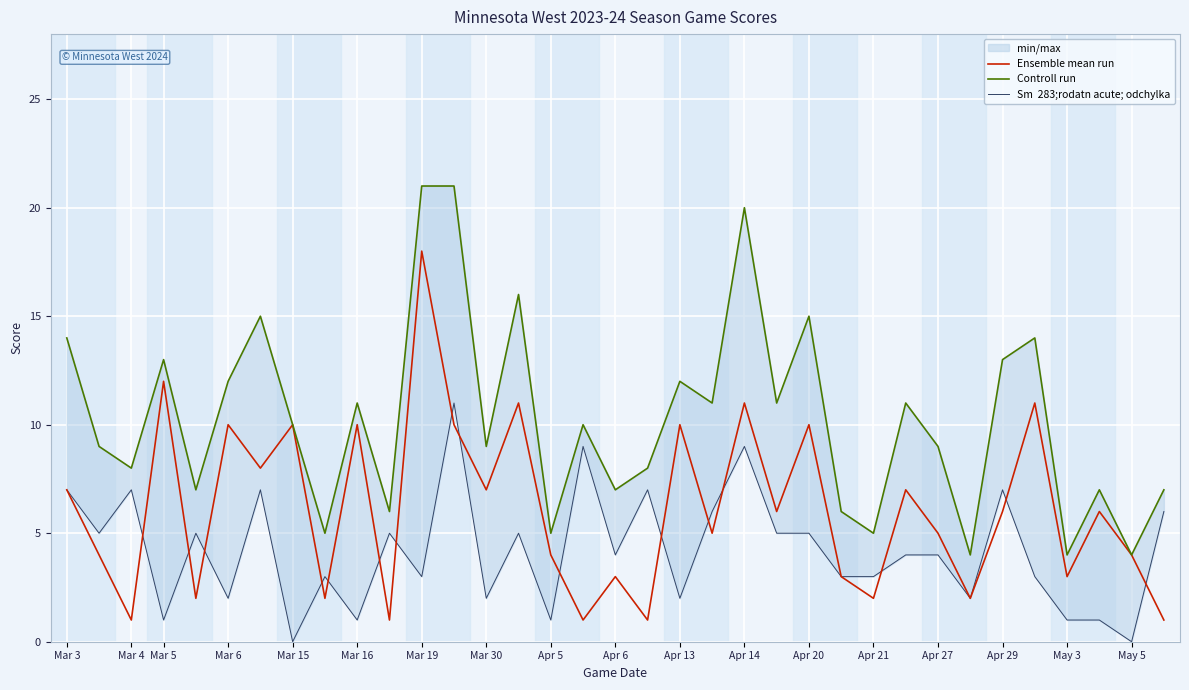

What is the total value across all series at Apr 5?

10